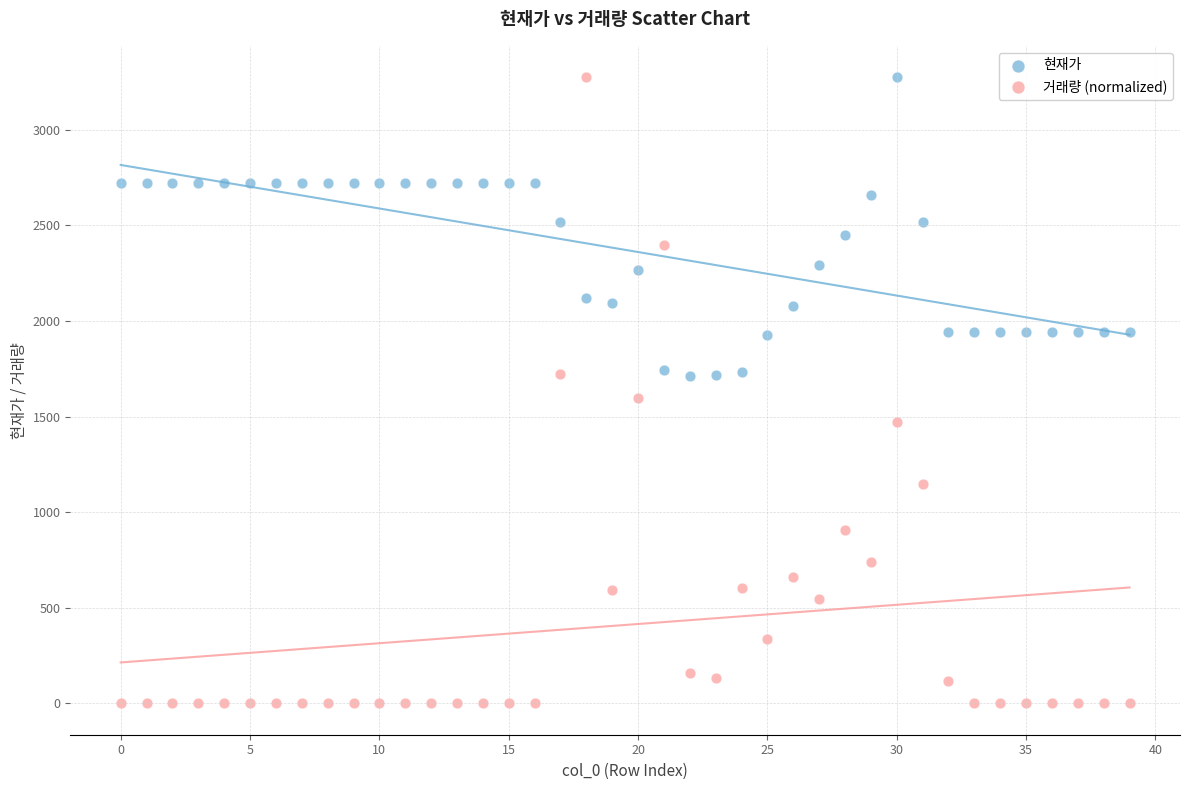

Across all data points, what is the range of Y values (max minus min)?

3275.0